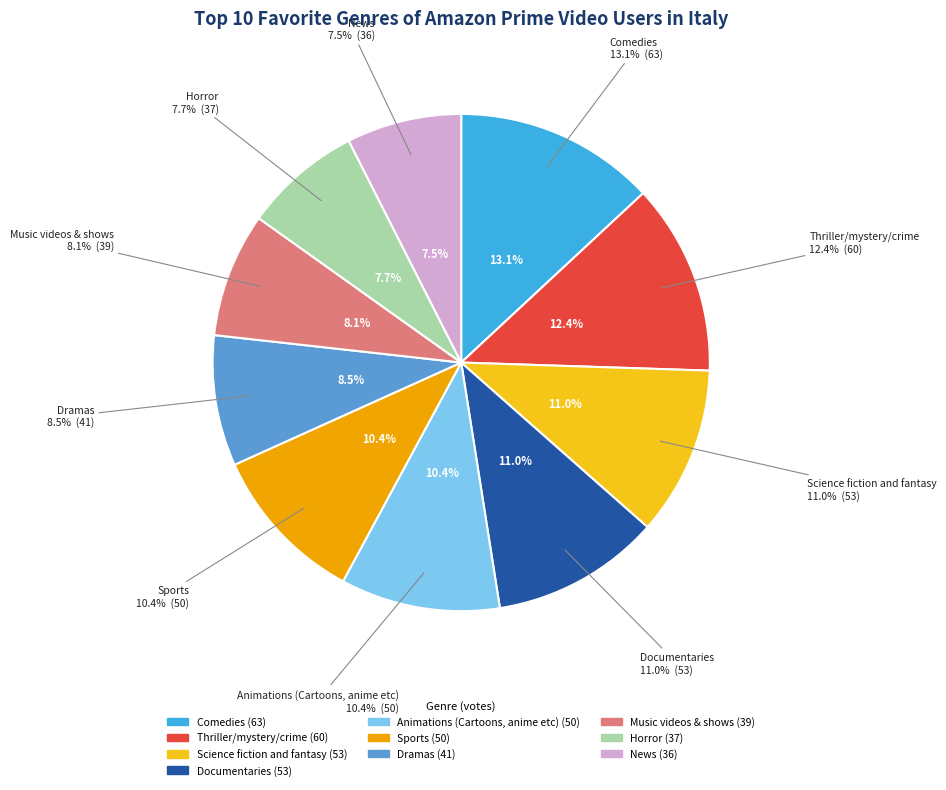

Does Dramas account for over 50% of the chart?

No